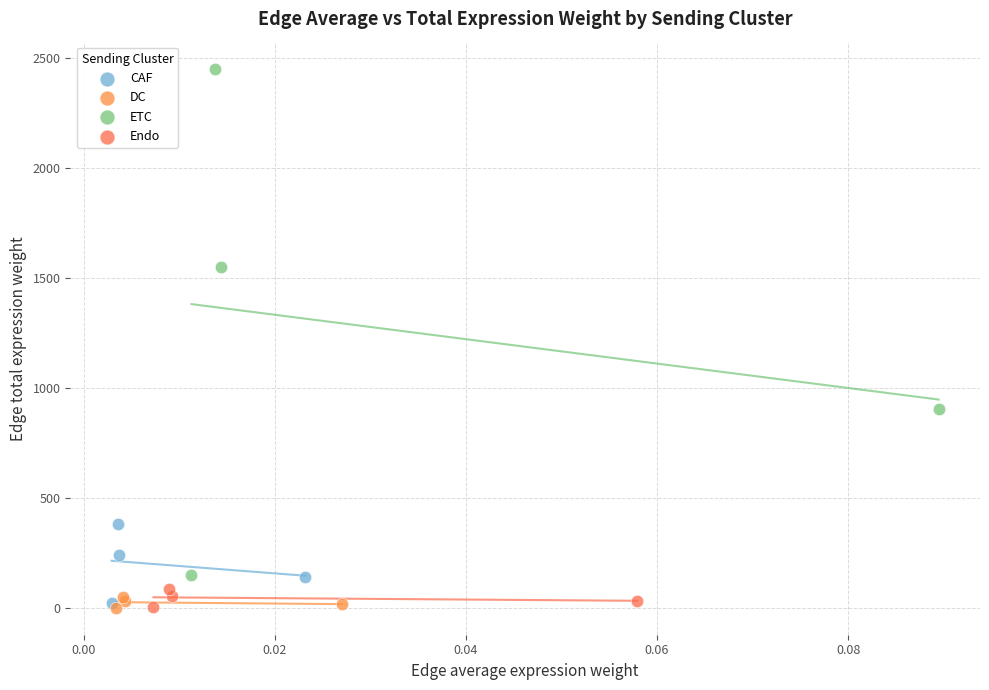

Which series has the largest Y range (max minus min)?

ETC